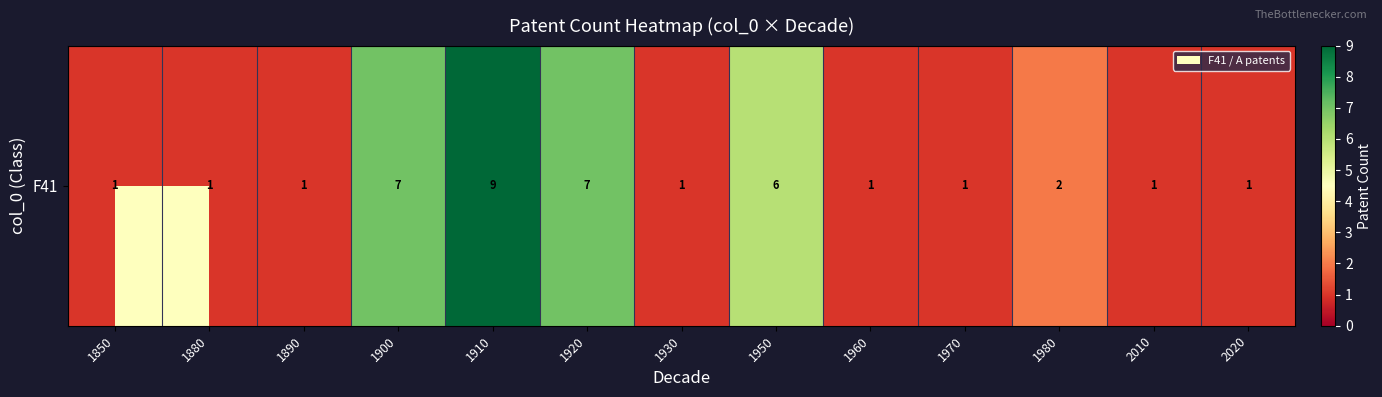

Count the number of values greater than 1.

5